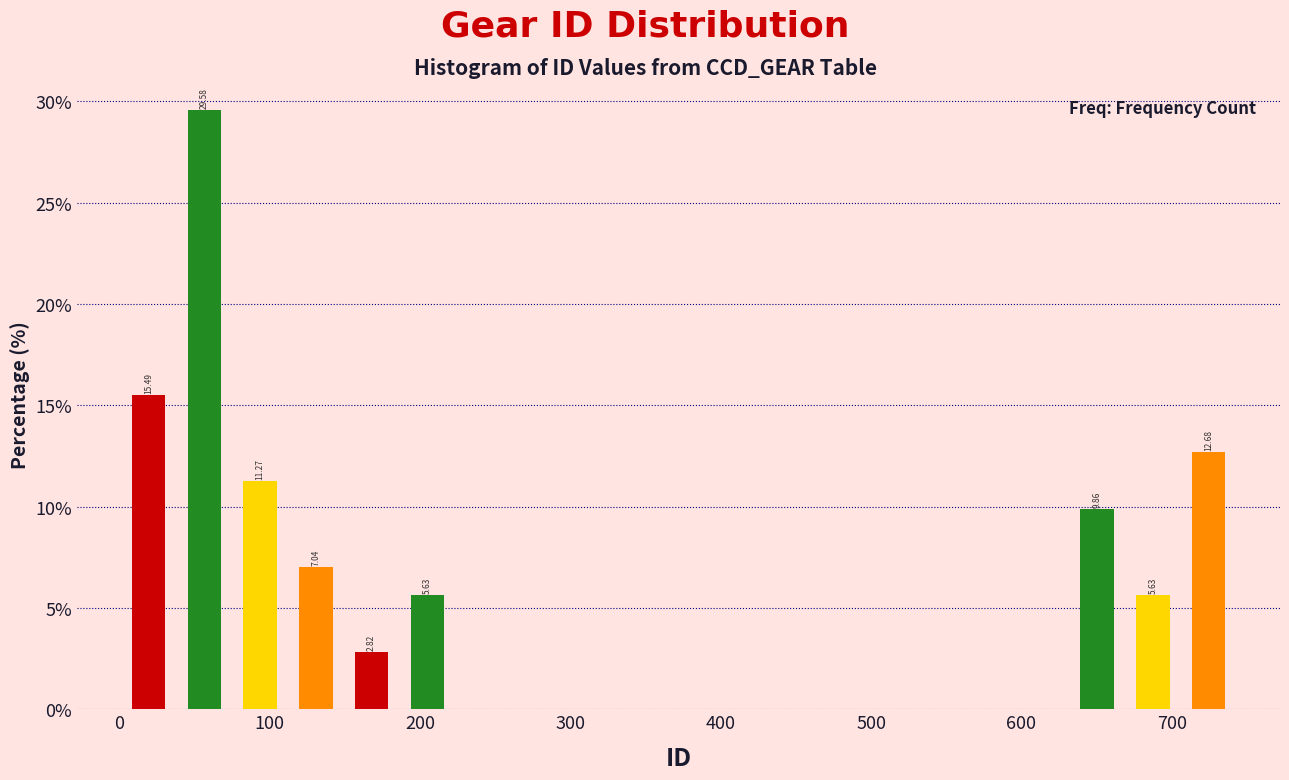

Read against the x-axis, roughly where is the centre of the tallest bar?

60